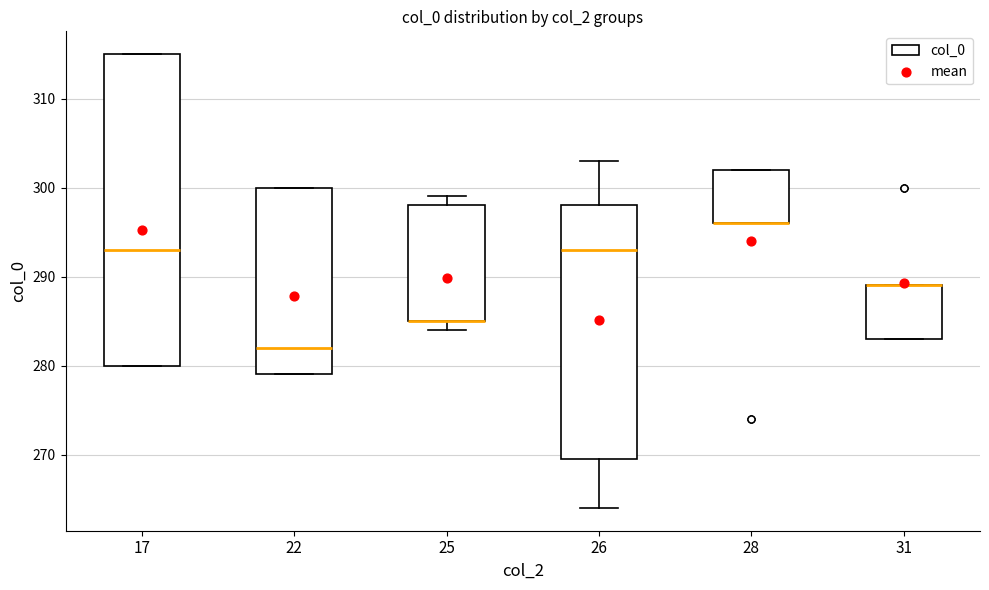

Where is the upper edge of the box at x = 28 on the y-axis? The values are not printed on the chart, so give them approximately, as read against the axis.

302